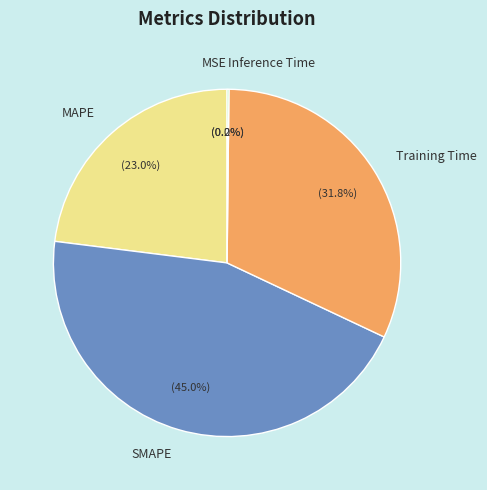

Does any single category account for the majority?

No